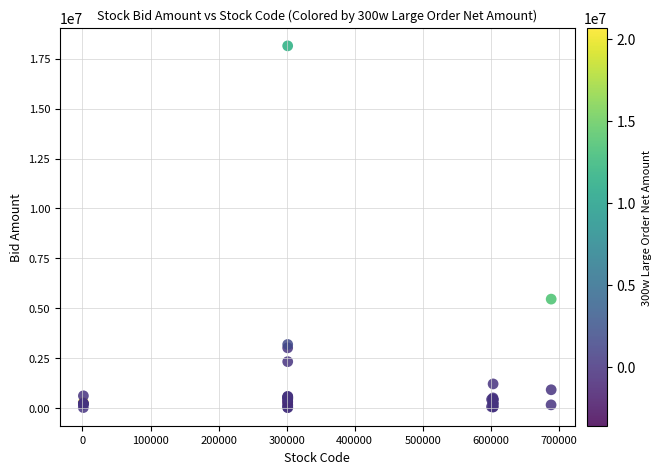

What Y value in the scatter plot is closest to 9085718?

5462620